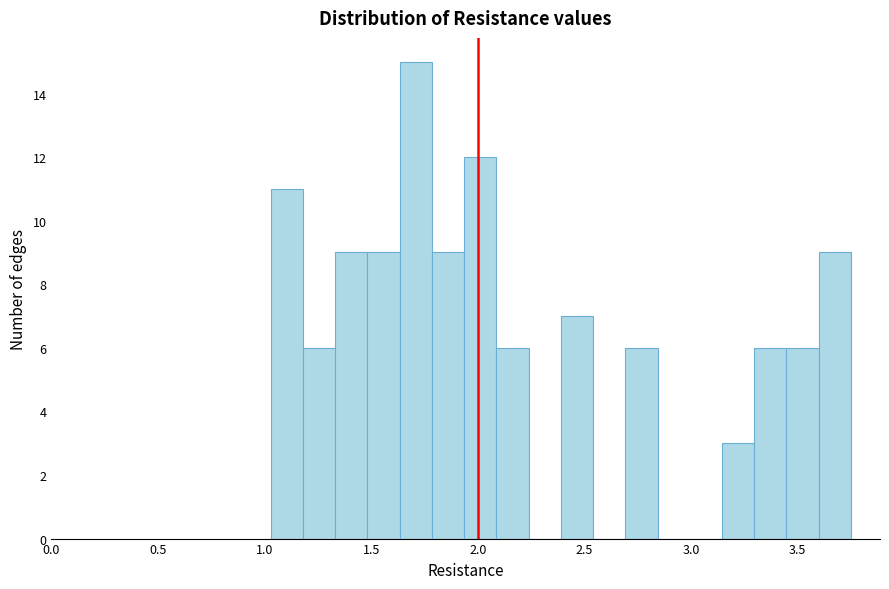

Read against the x-axis, roughly where is the centre of the tallest bar?

1.70